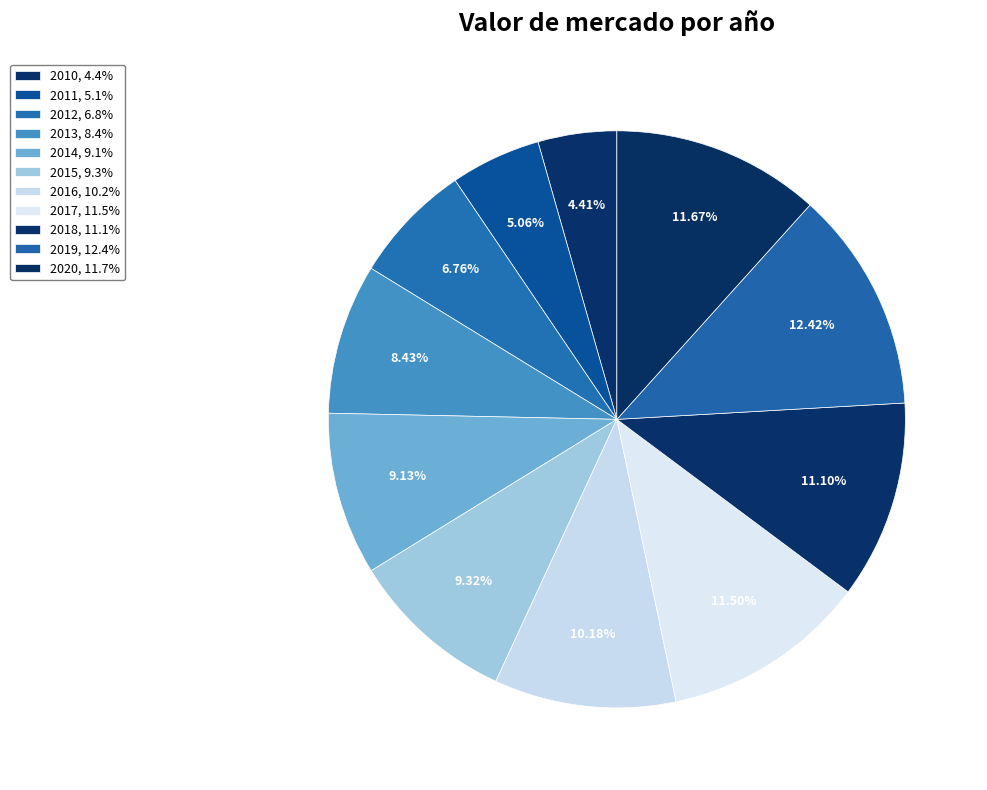

What percentage is NOT represented by 2019?

87.6%